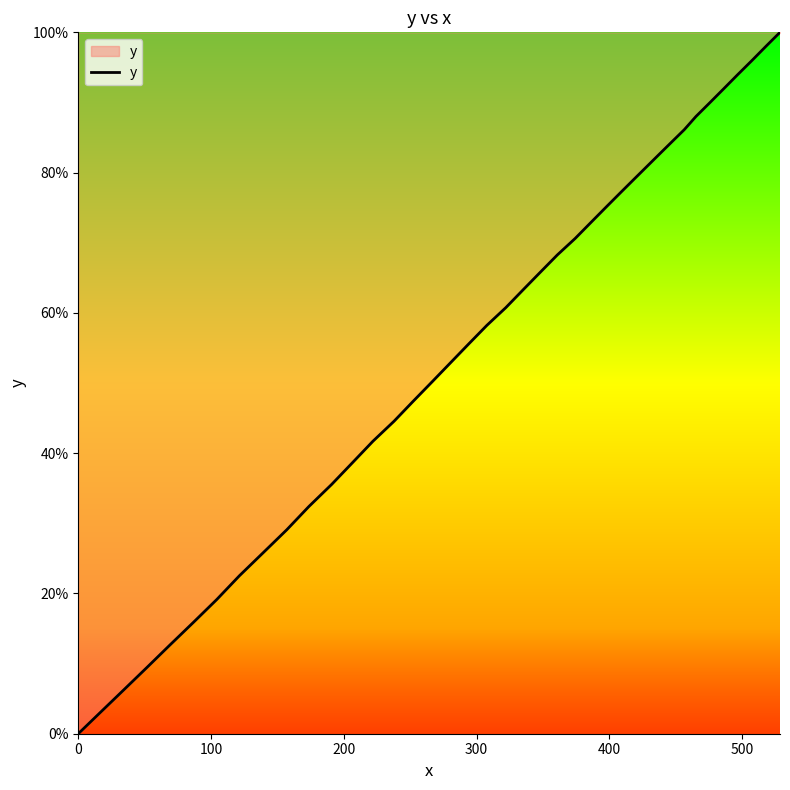

What is the difference between the maximum and minimum values?

100.0